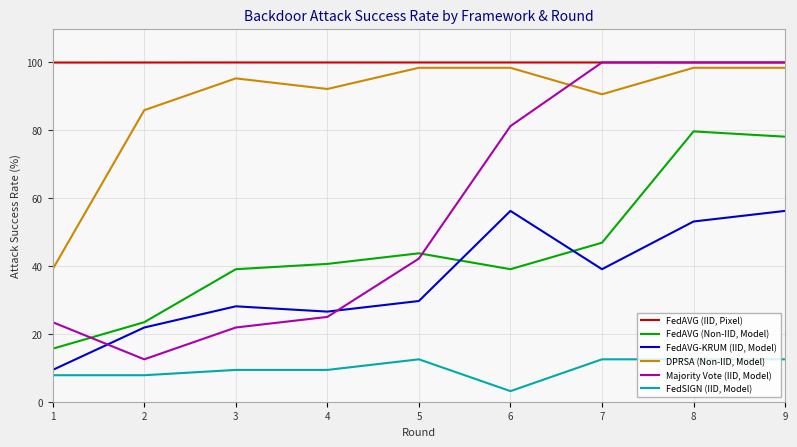

Which series has the widest spread of values?

Majority Vote (IID, Model)